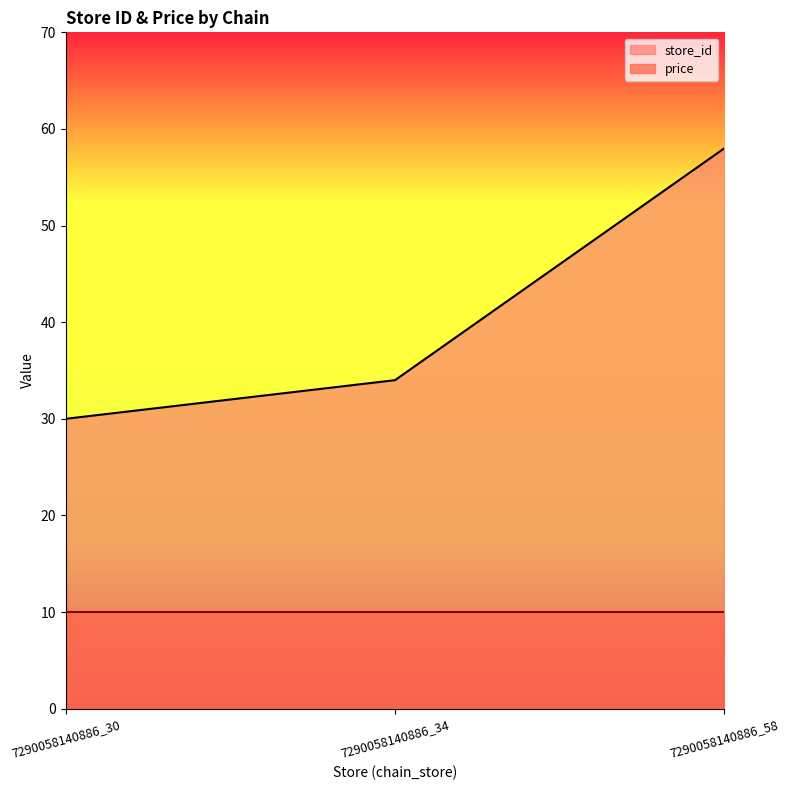

What is the approximate value at 7290058140886_30, to the nearest 5?

30